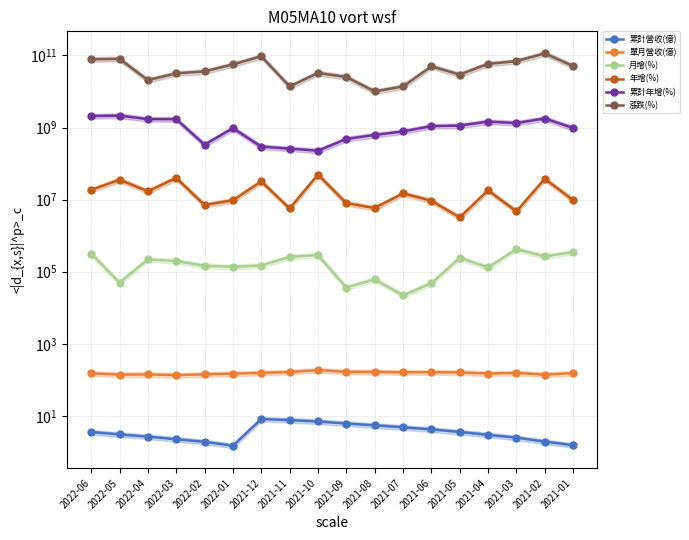

The 月增(%) series shows 136000.0 at 2022-01. True or false?

True